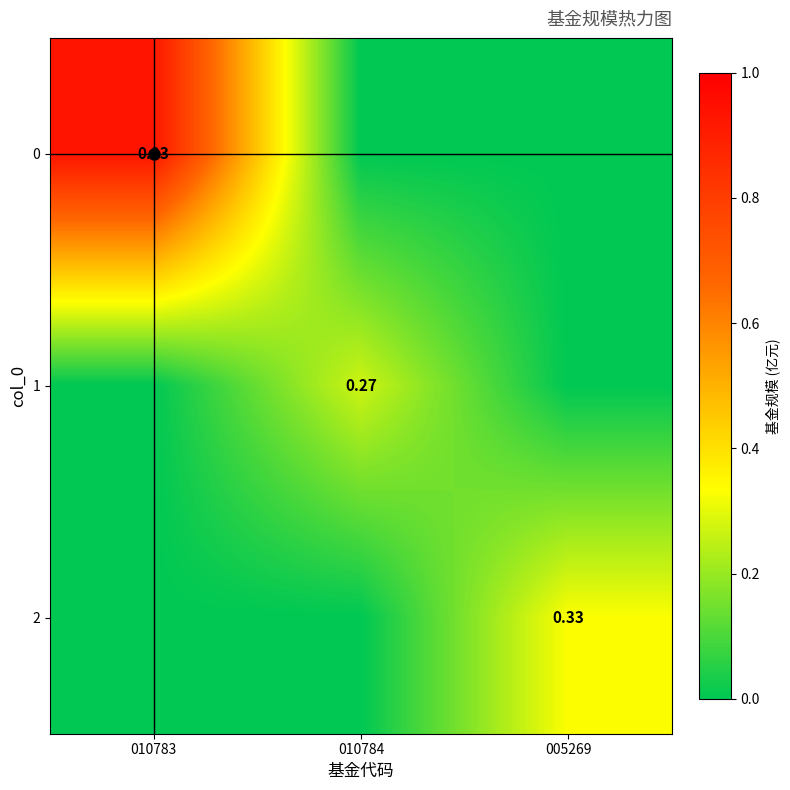

How many positive values does the 0 series have?

1